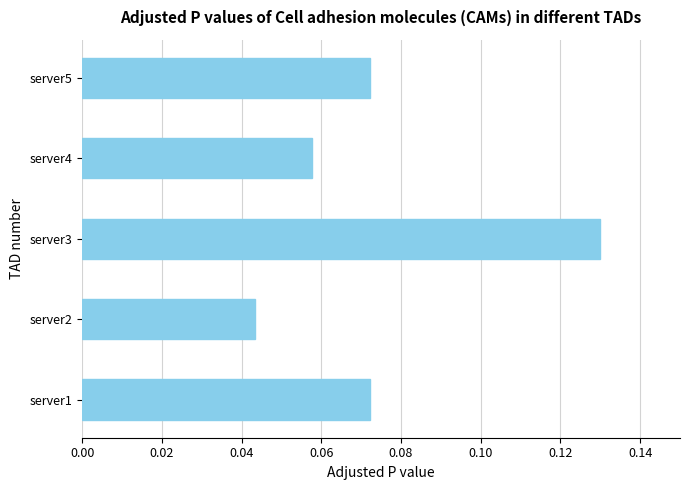

Where is the data nearest to the value 0?

server2